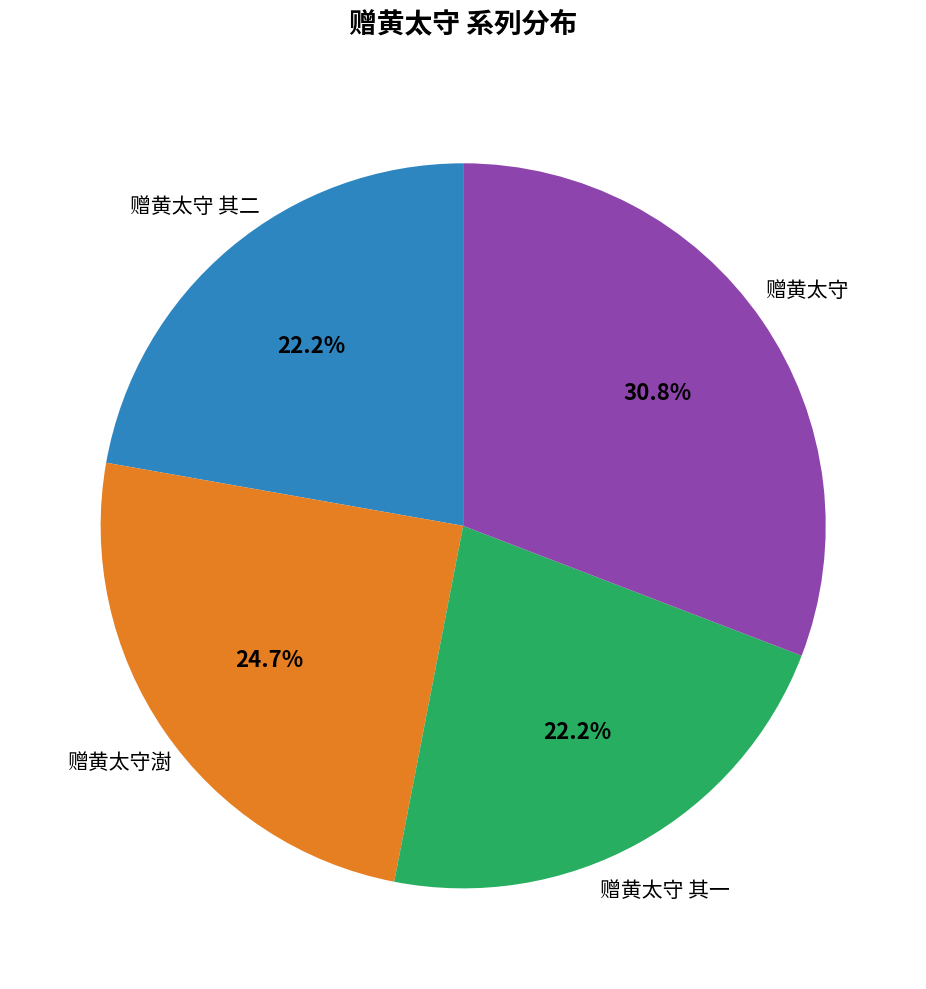

Is there any slice that represents more than half of the pie?

No